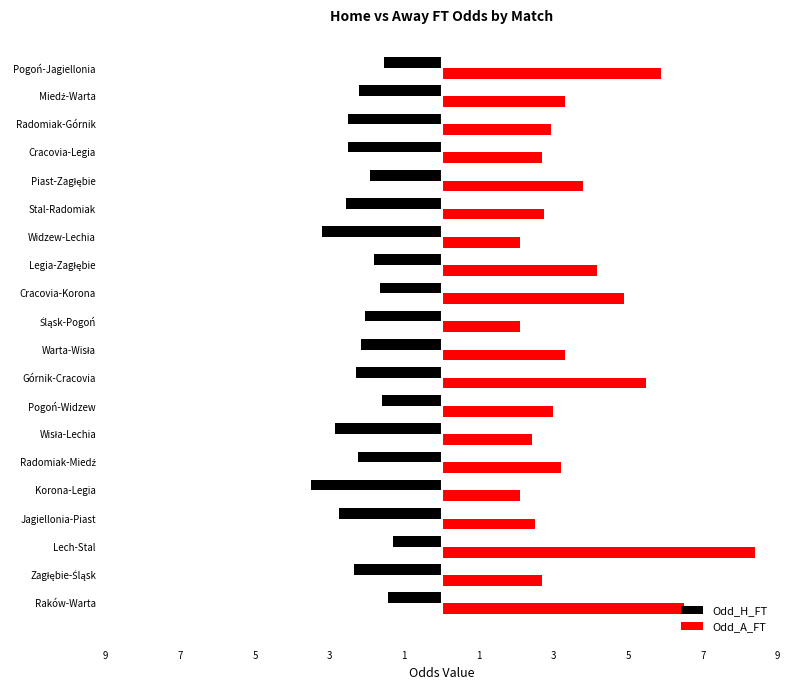

What are all the series names shown in the legend?

Odd_H_FT, Odd_A_FT